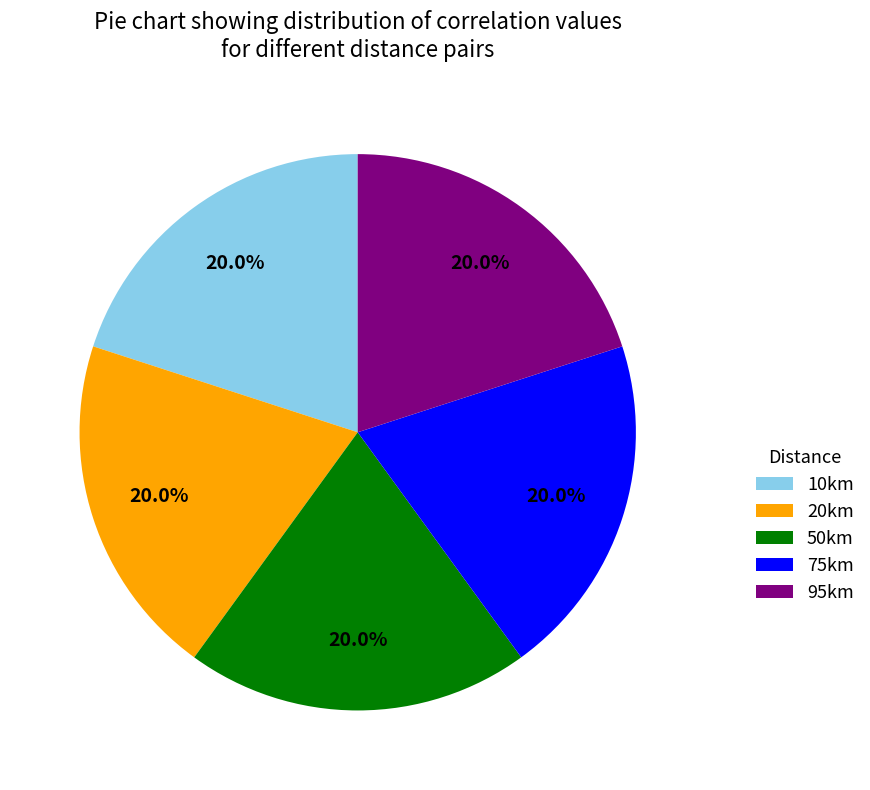

What percentage is NOT represented by 95km?

80.0%